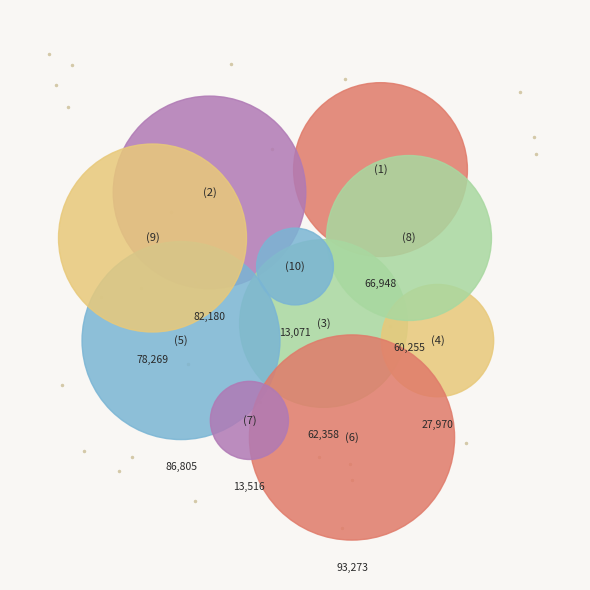

Is there any slice that represents more than half of the pie?

No